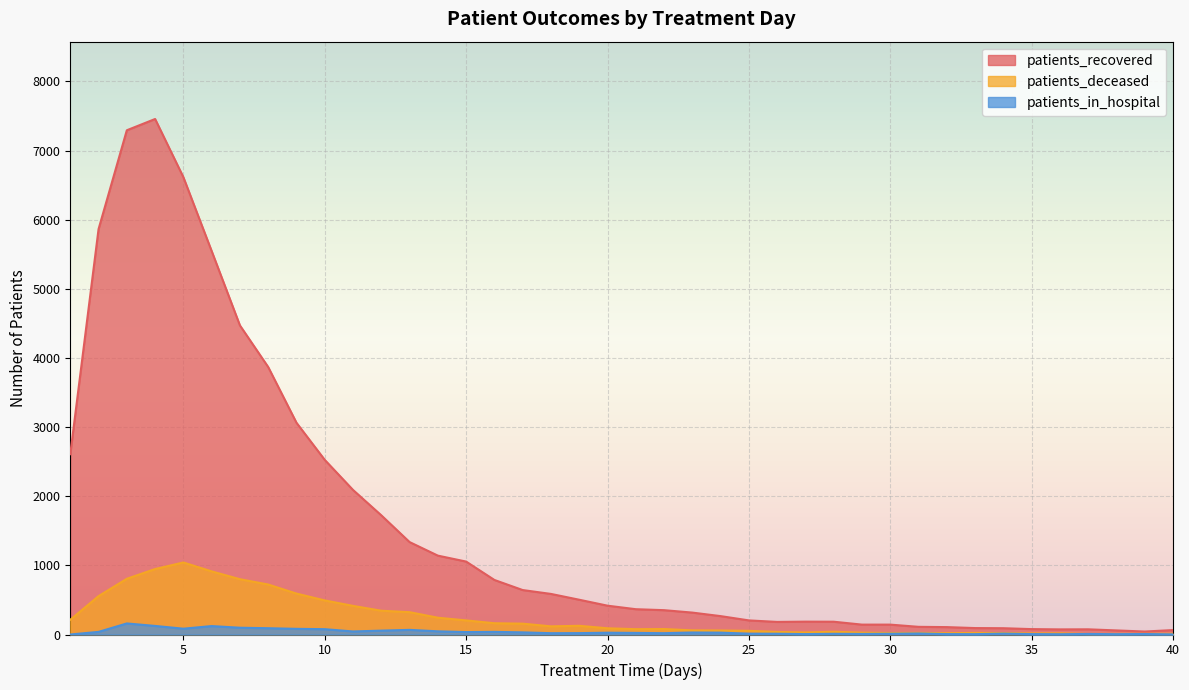

What are all the series names shown in the legend?

patients_recovered, patients_deceased, patients_in_hospital